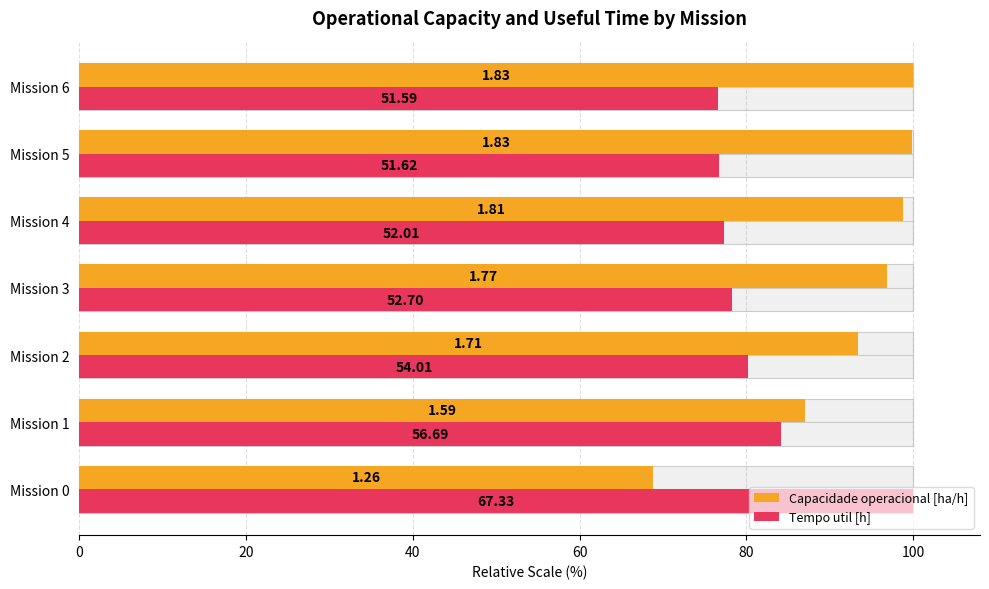

Is it true that Capacidade operacional [ha/h] equals 130.4 at 40?

False